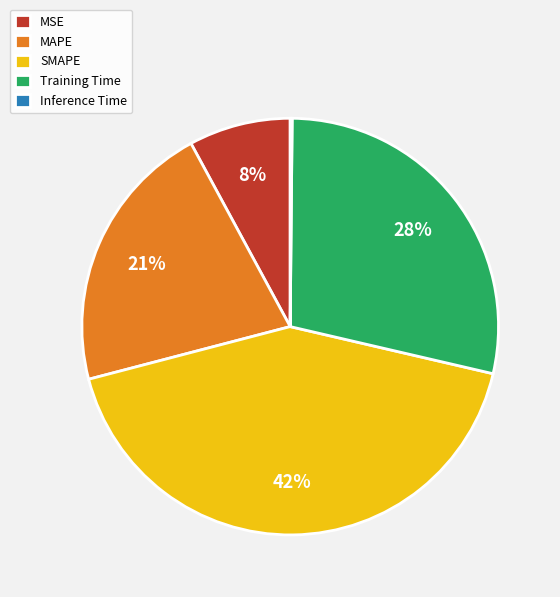

Is MAPE the majority of the pie?

No